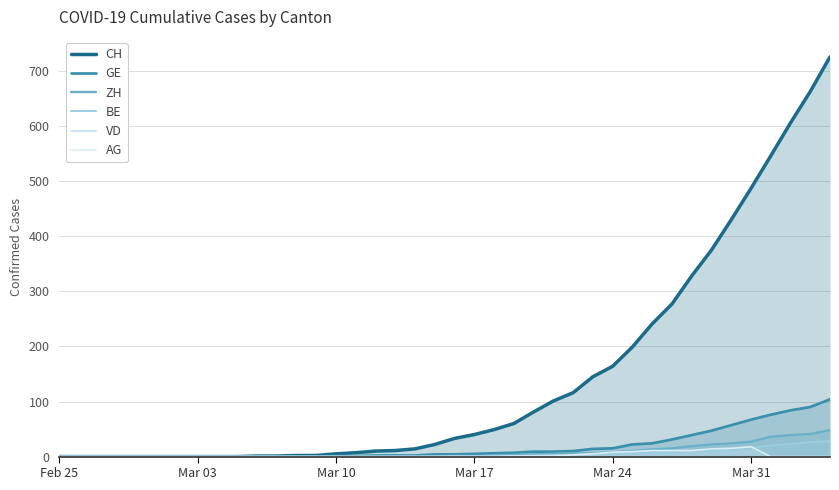

At how many categories does at least one series exceed 328?

7